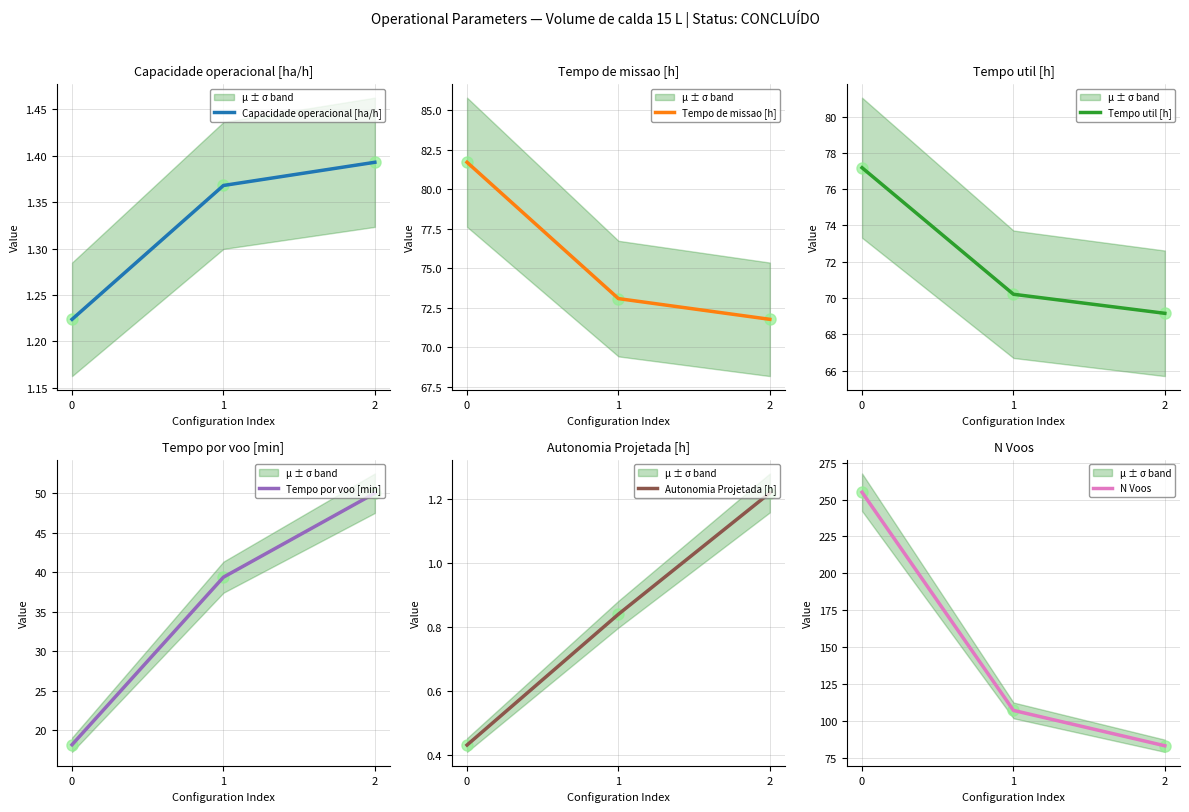

Between 1 and 2, which series saw the biggest shift?

N Voos